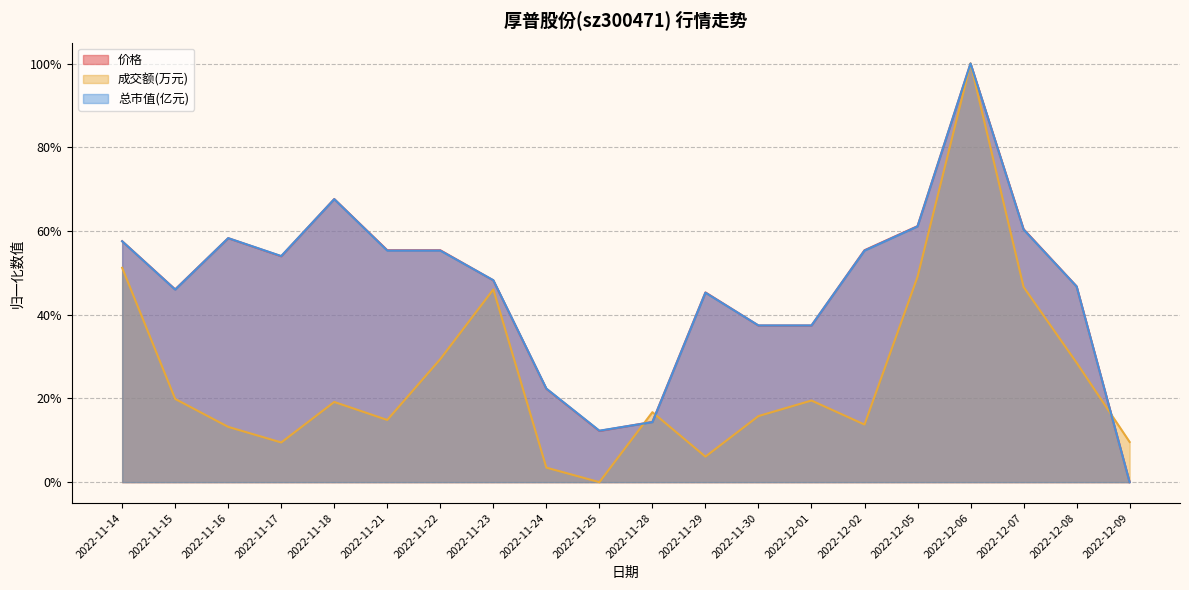

Count the number of categories in the chart.

20